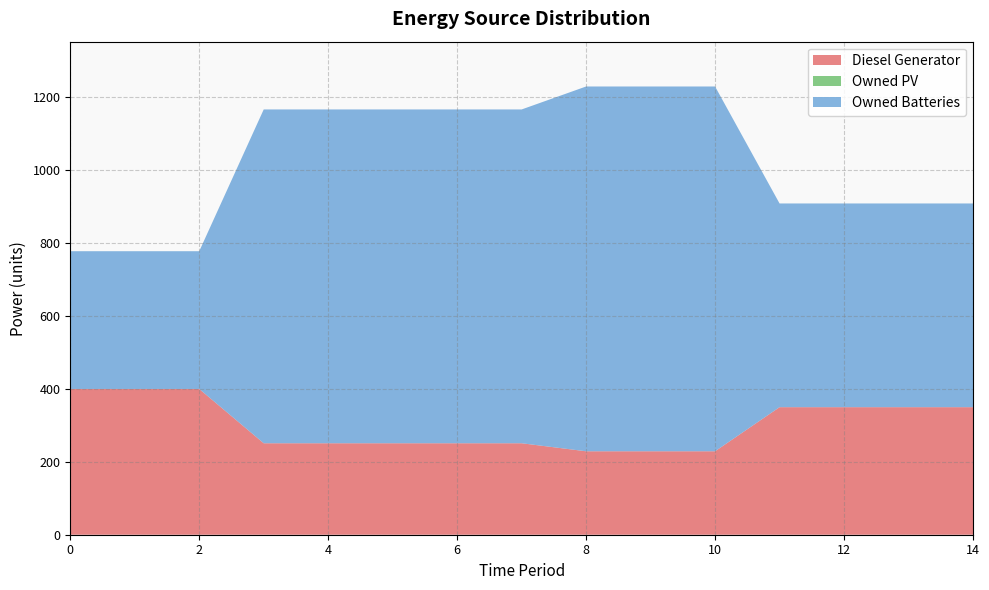

Reading left to right, what are all the values shown in this chart?

Diesel Generator: 400	400	400	251	251	251	251	251	229	229	229	350	350	350	350
Owned PV: 0	0	0	0	0	0	0	0	0	0	0	0	0	0	0
Owned Batteries: 378	378	378	916	916	916	916	916	1001	1001	1001	559	559	559	559